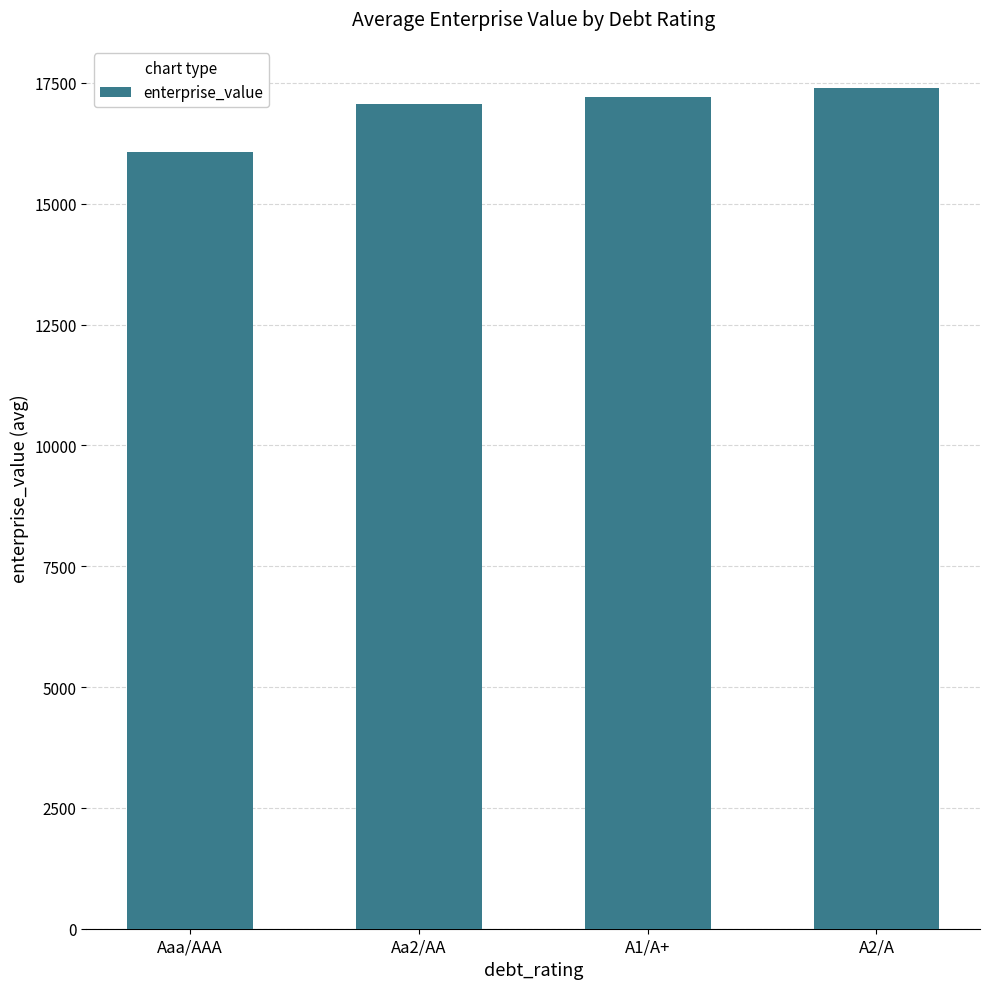

What is the label of the 1st bar from the left?

Aaa/AAA